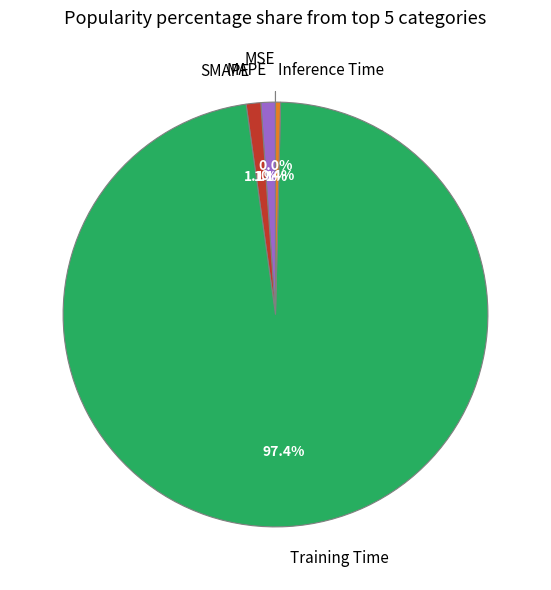

True or false: MAPE accounts for 1% of the total.

True